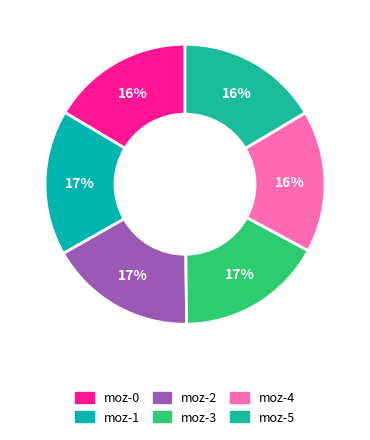

Does moz-3 represent more than half of the total?

No